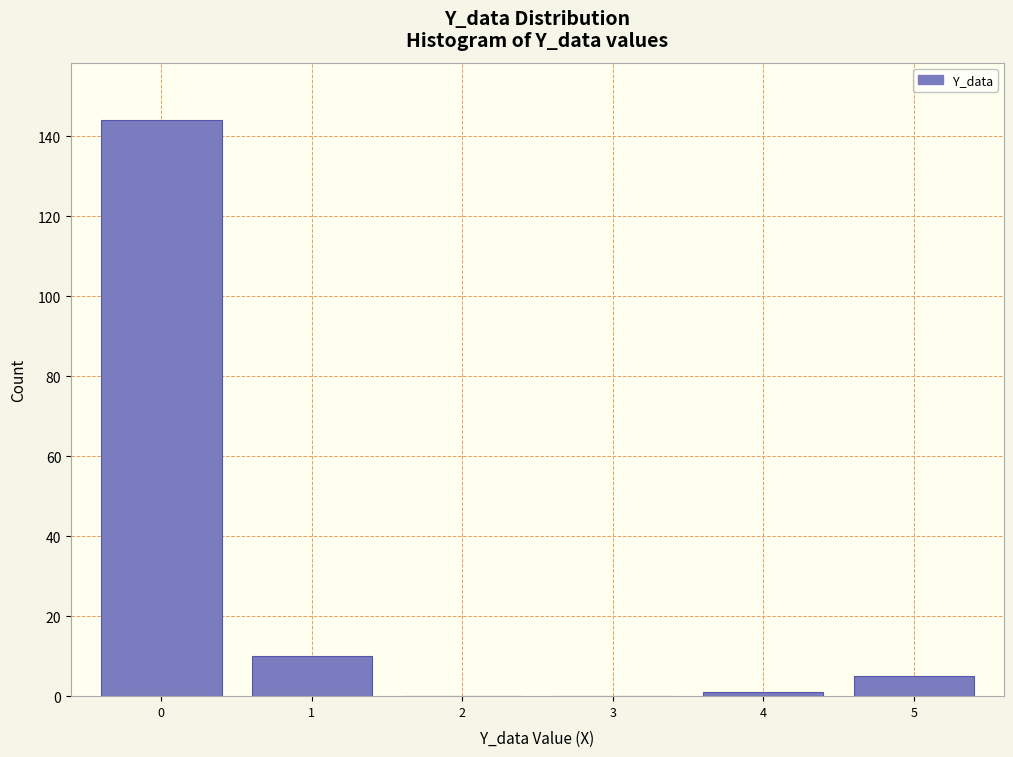

Which range on the x-axis has the tallest bar?

-0.5 to 0.5